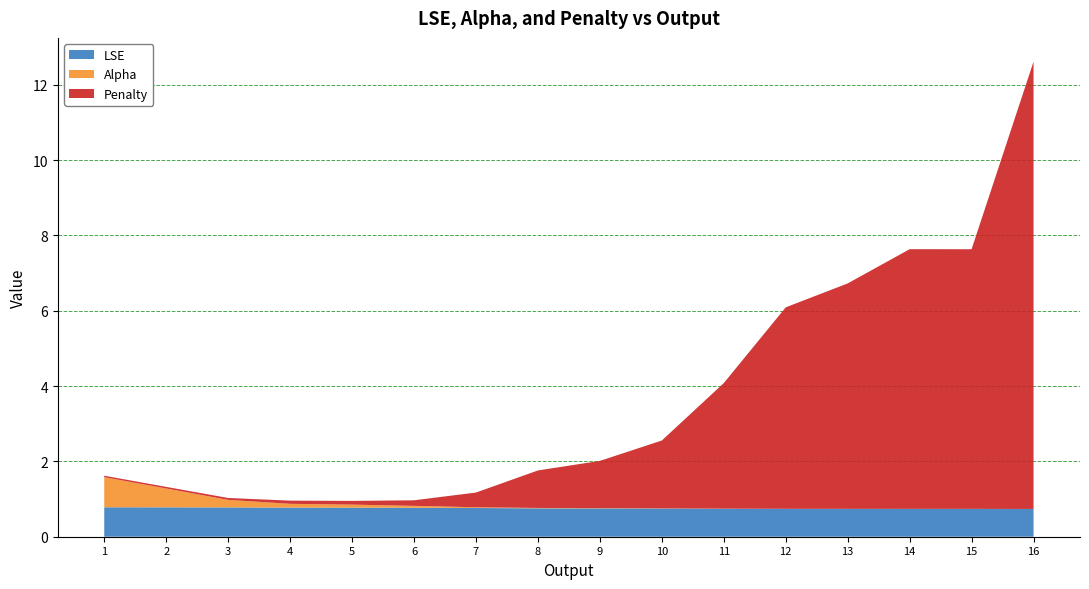

Reading left to right, list all the values displayed in this chart.

LSE: 1=0.8	2=0.8	3=0.8	4=0.8	5=0.8	6=0.8	7=0.8	8=0.8	9=0.8	10=0.7	11=0.7	12=0.7	13=0.7	14=0.7	15=0.7	16=0.7
Alpha: 1=0.8	2=0.5	3=0.2	4=0.1	5=0.1	6=0.1	7=0.0	8=0.0	9=0.0	10=0.0	11=0.0	12=0.0	13=0.0	14=0.0	15=0.0	16=0.0
Penalty: 1=0.0	2=0.0	3=0.1	4=0.1	5=0.1	6=0.1	7=0.4	8=1.0	9=1.3	10=1.8	11=3.3	12=5.3	13=6.0	14=6.9	15=6.9	16=11.9